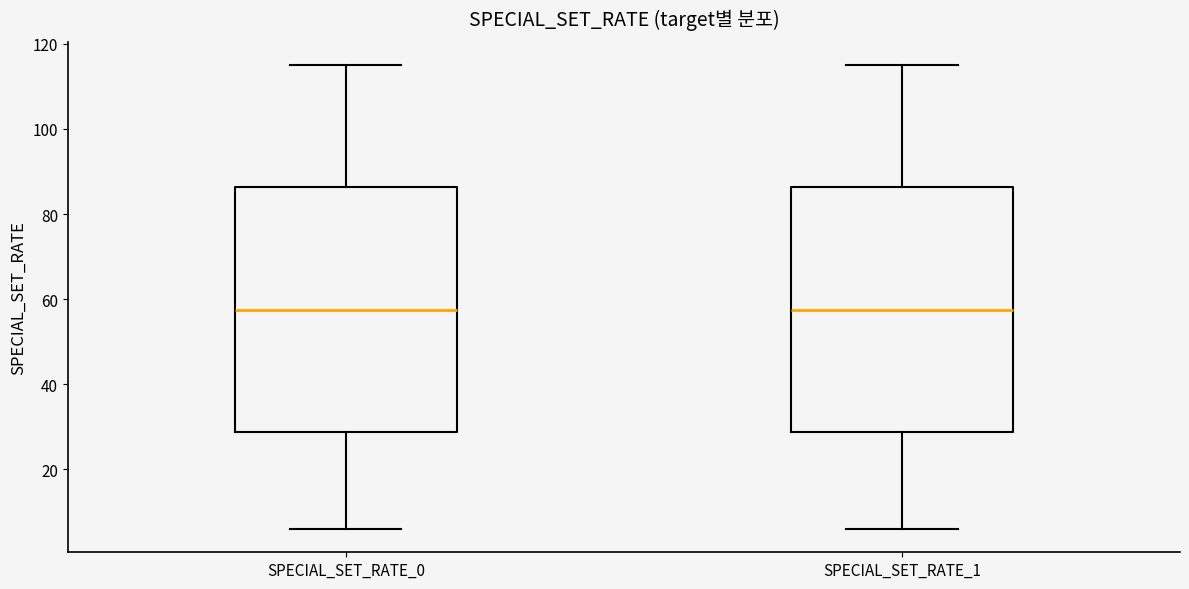

Reading left to right, transcribe this box plot: for each box, give where its median line is, the range the box spans, and where its two whiskers end, as read against the y-axis. The values are not printed on the chart, so give them approximately, as read against the axis.

SPECIAL_SET_RATE_0: median 58, box 28 to 86, whiskers 6 to 116
SPECIAL_SET_RATE_1: median 58, box 28 to 86, whiskers 6 to 116